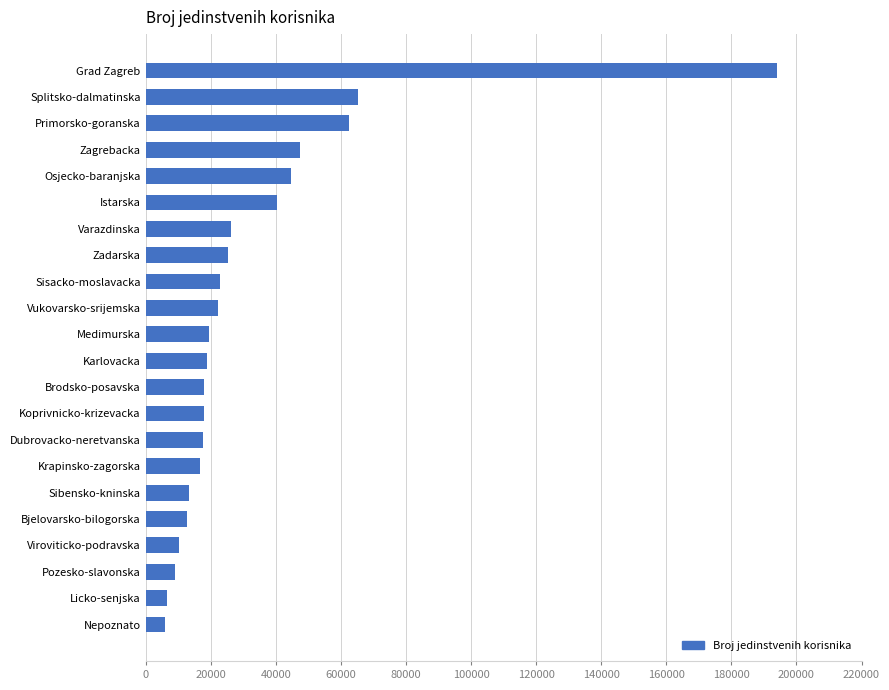

What is the ratio of the value at Osjecko-baranjska to the value at Istarska?

1.1